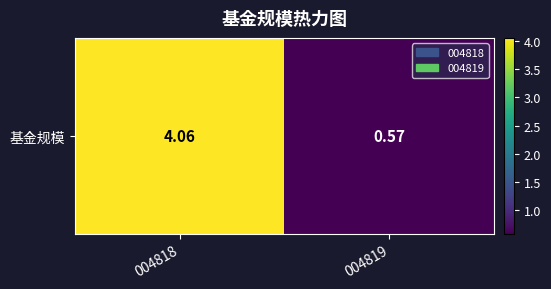

Rank the categories by value from lowest to highest.

004819, 004818